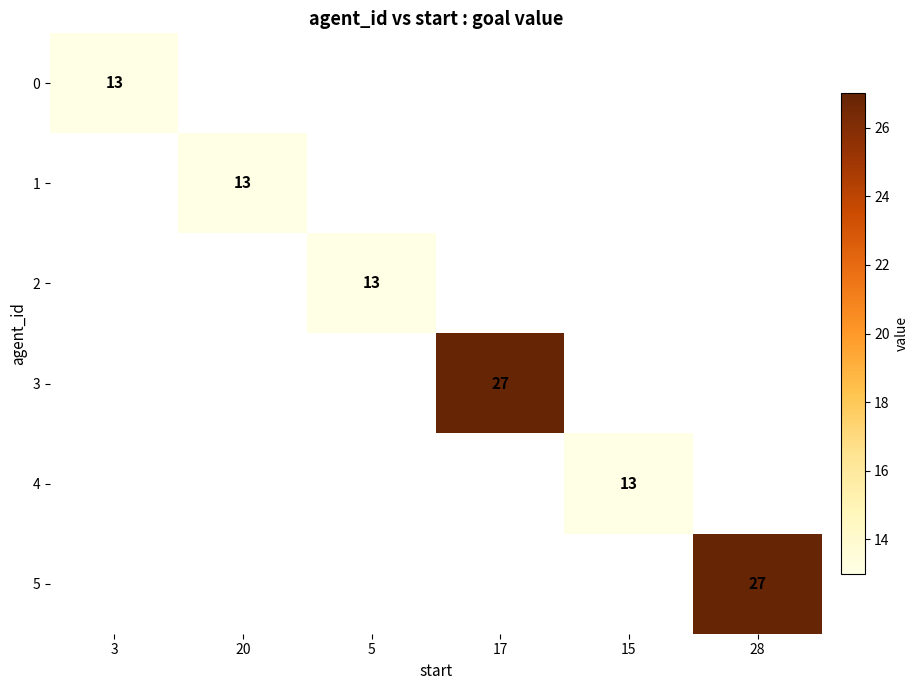

True or false: 0 has a value of 4.0 at 3.

False